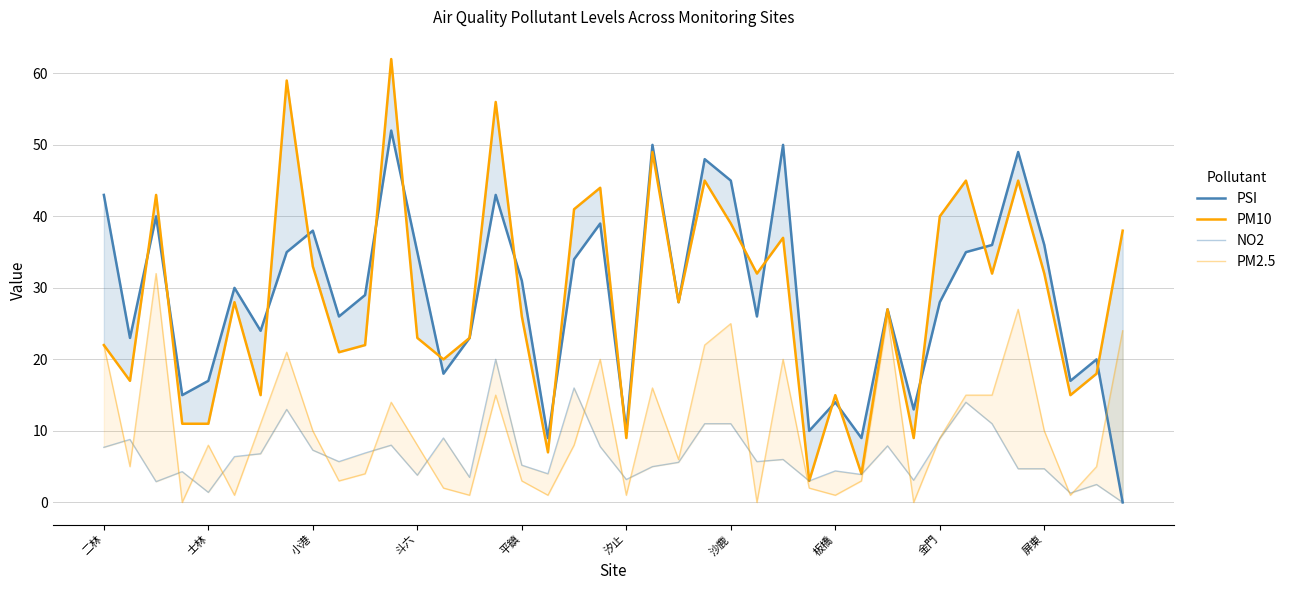

Reading left to right, transcribe all the data shown in this chart.

PSI: 43.0	23.0	40.0	15.0	17.0	30.0	24.0	35.0	38.0	26.0	29.0	52.0	35.0	18.0	23.0	43.0	31.0	9.0	34.0	39.0	10.0	50.0	28.0	48.0	45.0	26.0	50.0	10.0	14.0	9.0	27.0	13.0	28.0	35.0	36.0	49.0	36.0	17.0	20.0	0.0
PM10: 22.0	17.0	43.0	11.0	11.0	28.0	15.0	59.0	33.0	21.0	22.0	62.0	23.0	20.0	23.0	56.0	26.0	7.0	41.0	44.0	9.0	49.0	28.0	45.0	39.0	32.0	37.0	3.0	15.0	4.0	27.0	9.0	40.0	45.0	32.0	45.0	32.0	15.0	18.0	38.0
NO2: 7.7	8.8	2.9	4.3	1.4	6.4	6.8	13.0	7.3	5.7	6.9	8.0	3.8	9.0	3.5	20.0	5.2	4.0	16.0	7.8	3.2	5.0	5.6	11.0	11.0	5.7	6.0	3.0	4.4	3.9	7.9	3.1	8.9	14.0	11.0	4.7	4.7	1.3	2.5	0.0
PM2.5: 22.0	5.0	32.0	0.0	8.0	1.0	11.0	21.0	10.0	3.0	4.0	14.0	8.0	2.0	1.0	15.0	3.0	1.0	8.0	20.0	1.0	16.0	6.0	22.0	25.0	0.0	20.0	2.0	1.0	3.0	26.0	0.0	9.0	15.0	15.0	27.0	10.0	1.0	5.0	24.0